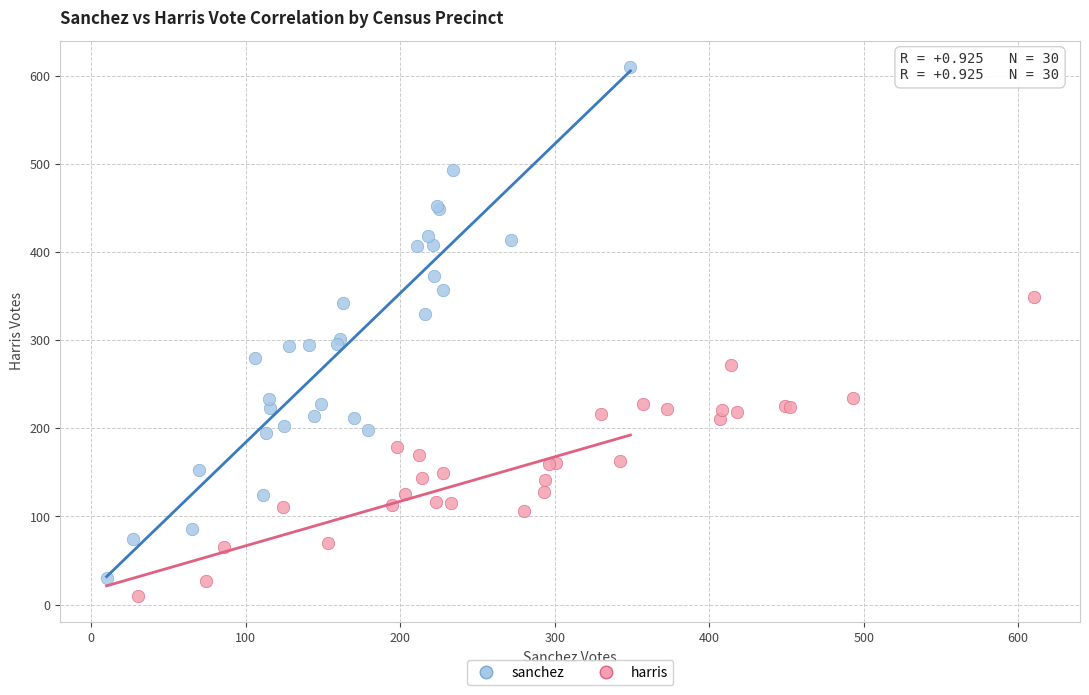

Which series contains the highest Y value?

sanchez